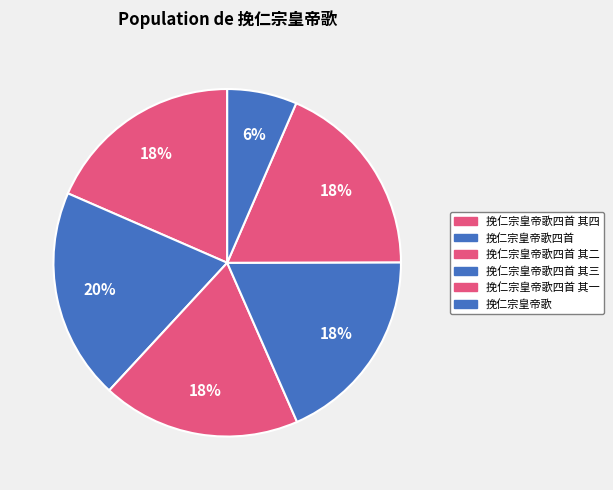

Is it true that 挽仁宗皇帝歌四首 其二 is 10% of the pie?

False